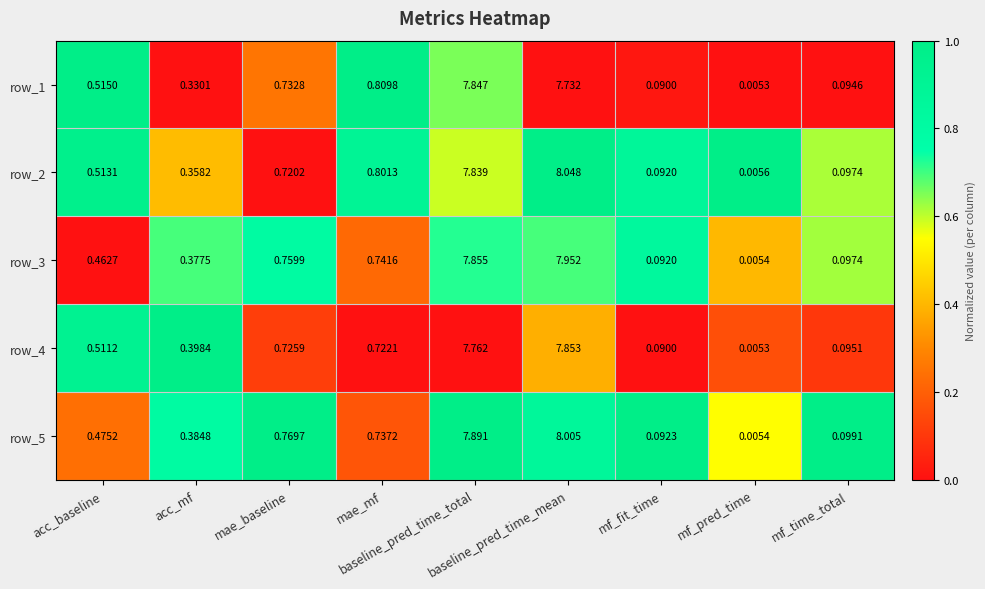

Which series has the widest spread of values?

row_2